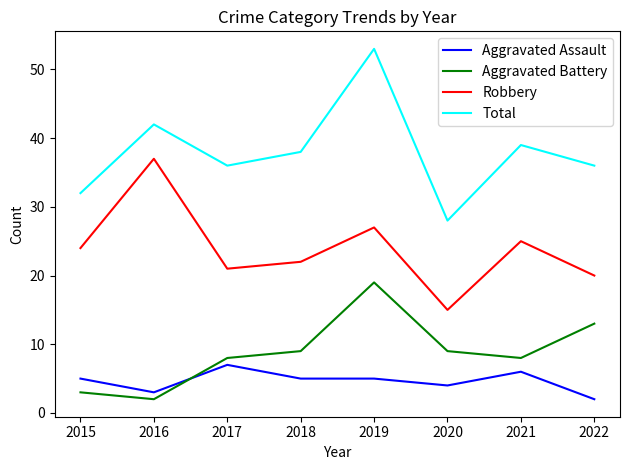

What is the difference between the maximum and minimum values in the Aggravated Assault series?

5